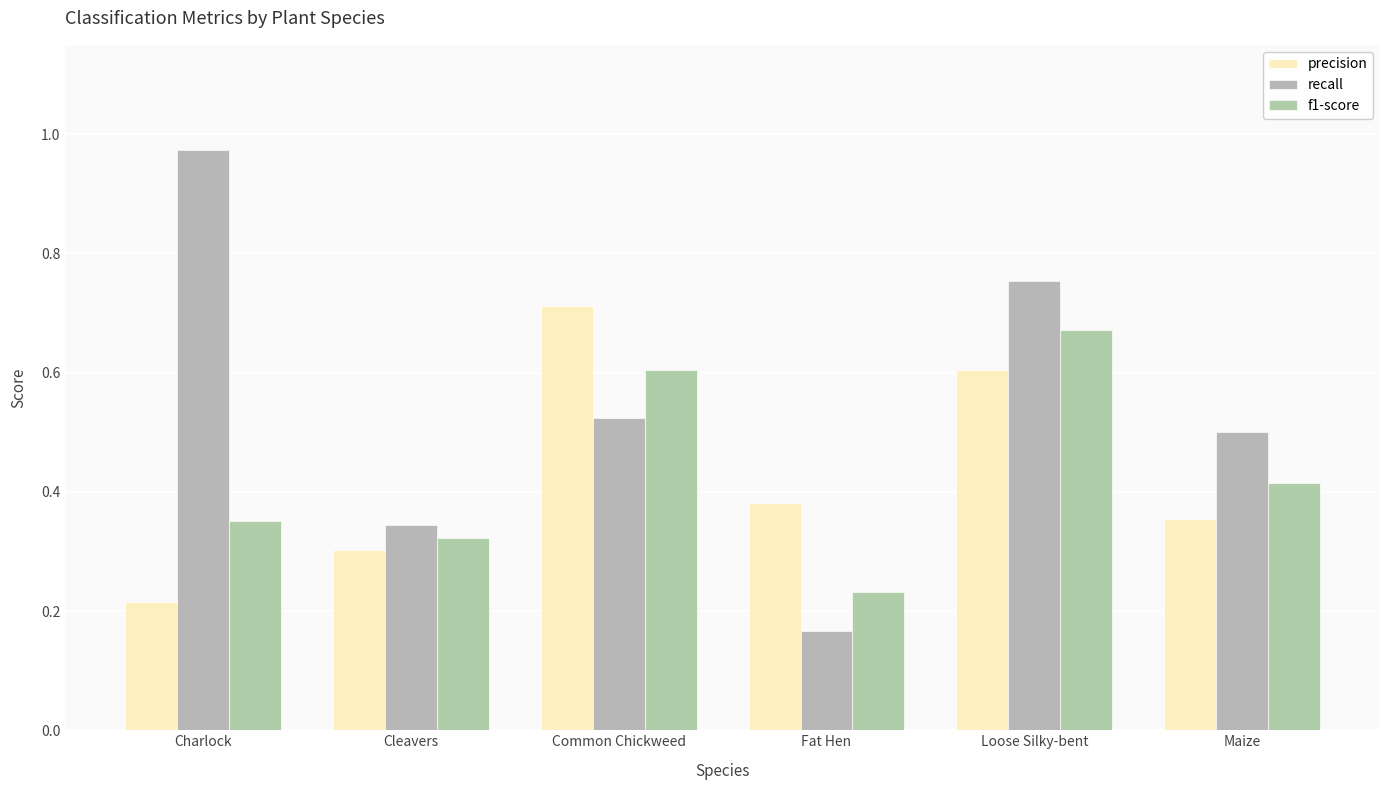

At which category is the sum across all series the highest?

Loose Silky-bent